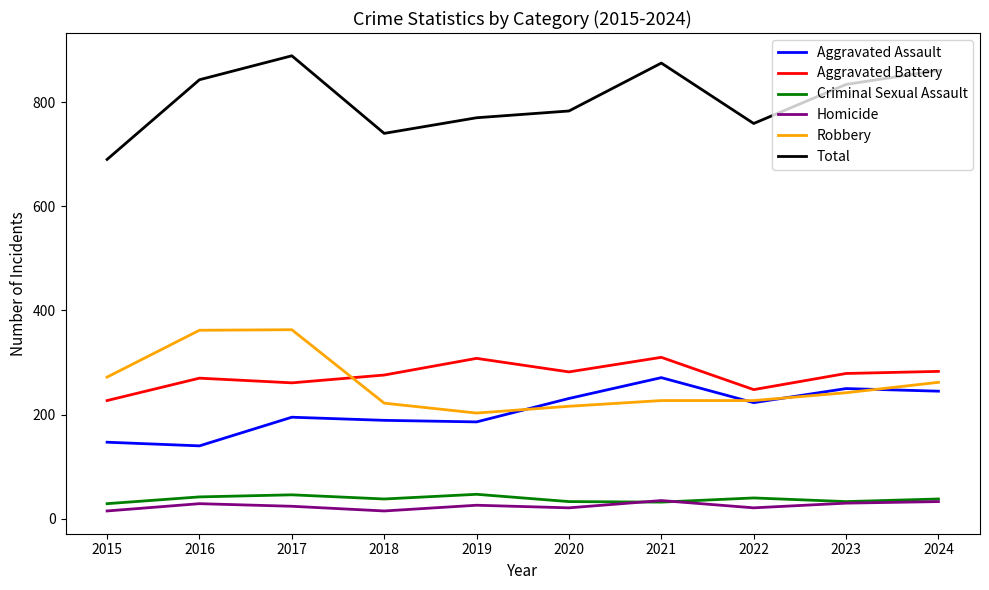

The value of Aggravated Battery at 2016 is 401. True or false?

False